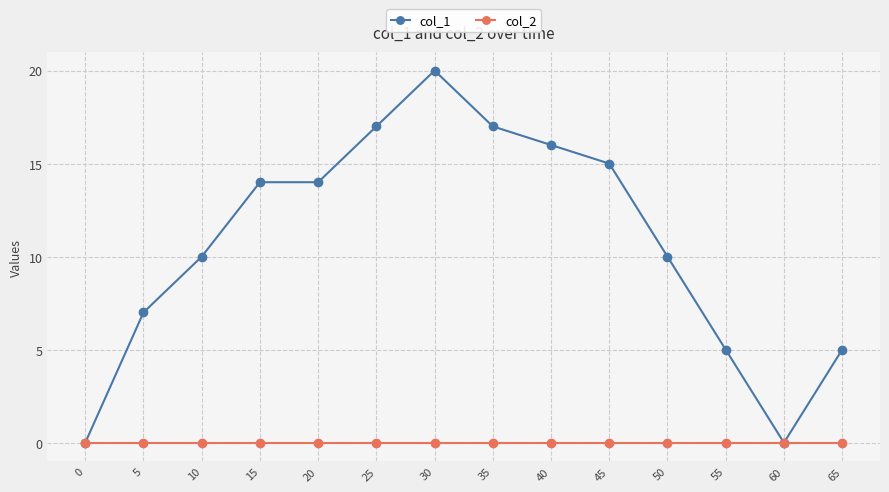

What is the difference between the second highest and second lowest values in the col_1 series?

17